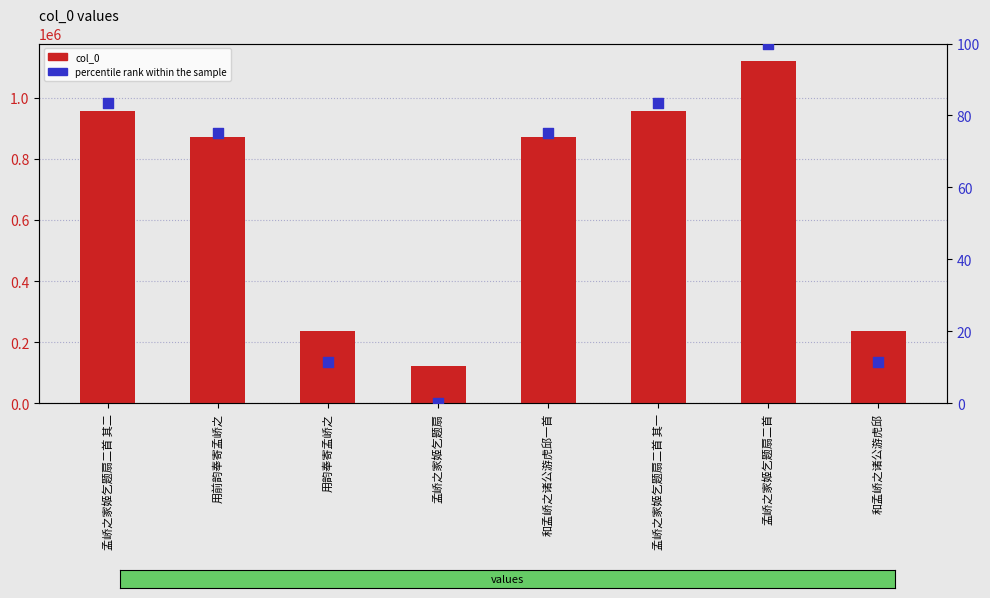

Which series contains the highest Y value?

col_0